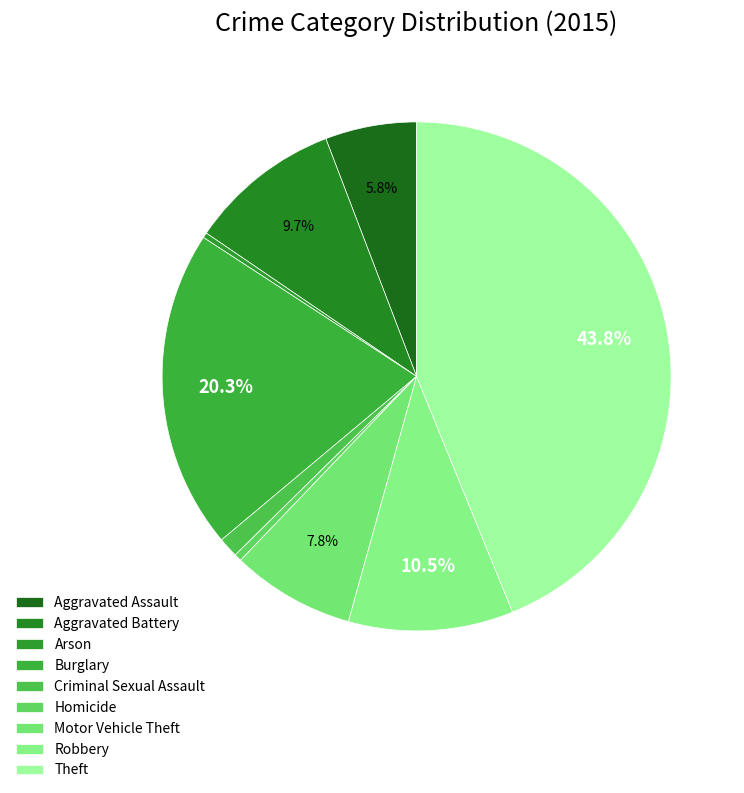

Count the number of slices in the pie.

9